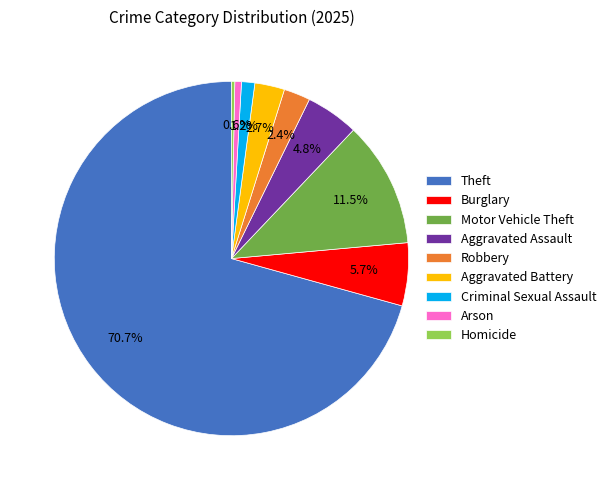

Which category has the biggest portion of the pie?

Theft